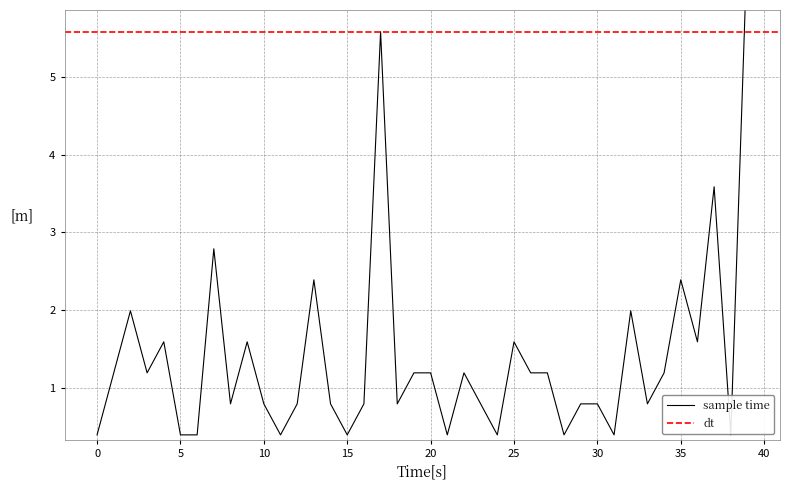

What is the value of the VARCOP_ENABLE_BUGGY_PC_DETECTION:EXAM point at the 6th from the left?

0.4